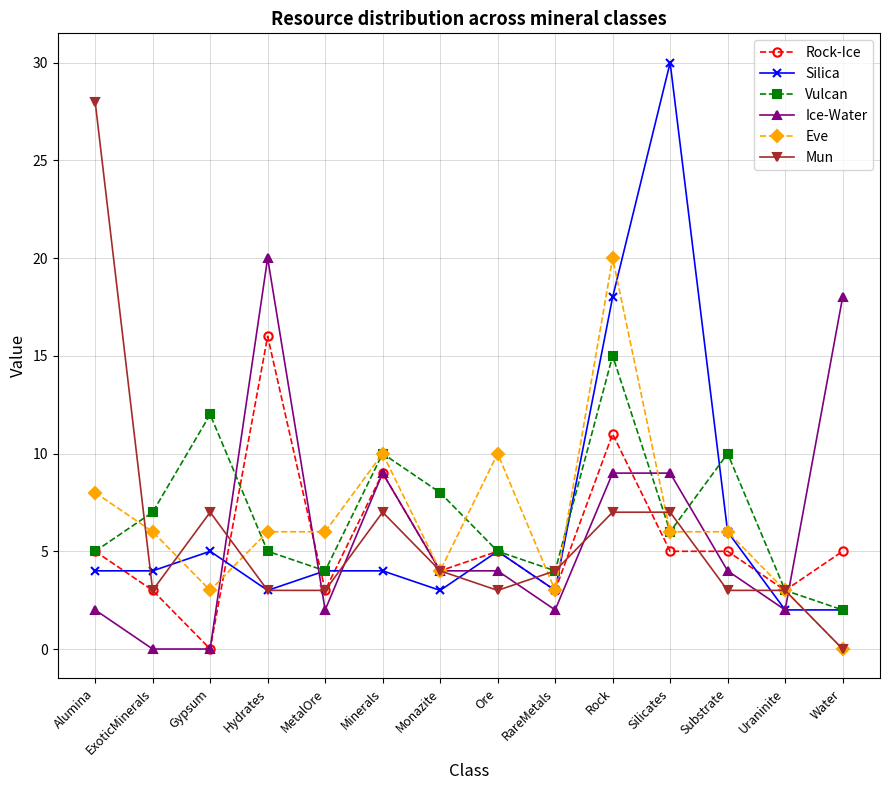

At how many categories does at least one series exceed 23?

2